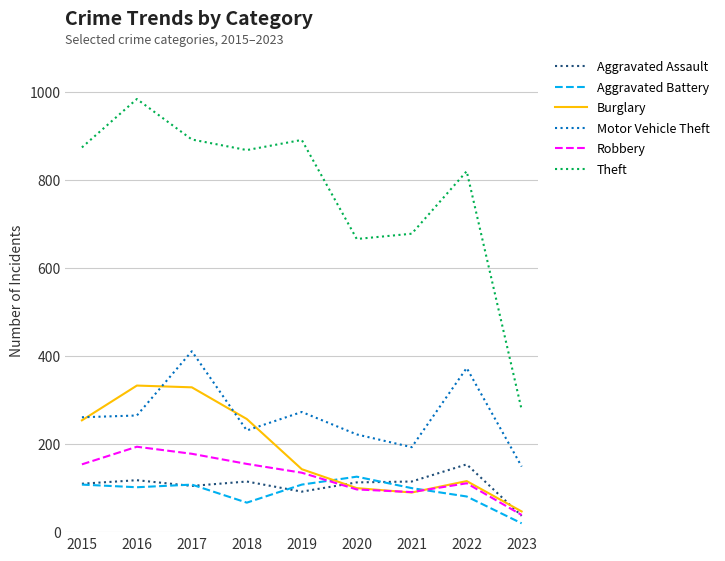

What is the sum of all Burglary values?

1669